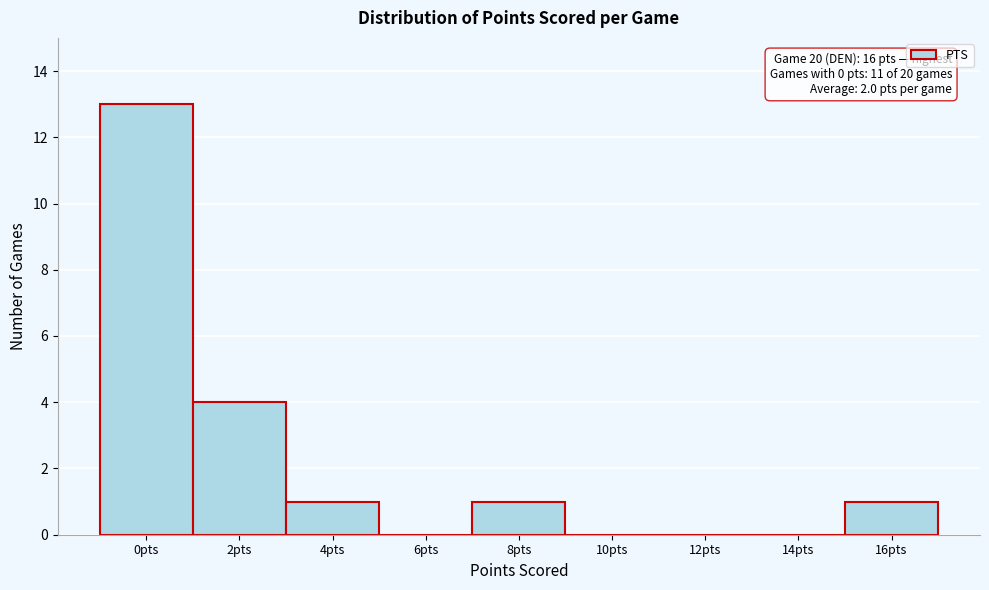

Reading left to right, transcribe all the data shown in this chart.

0pts=13	2pts=4	4pts=1	6pts=0	8pts=1	10pts=0	12pts=0	14pts=0	16pts=1